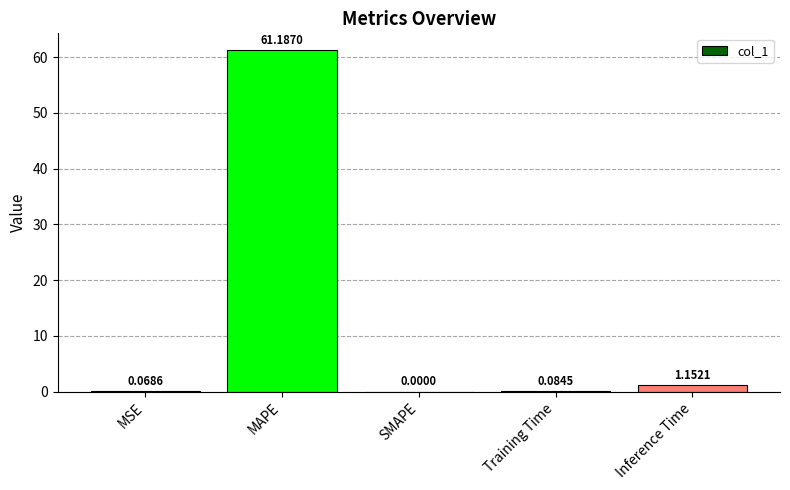

At which label is the value closest to 30?

Inference Time